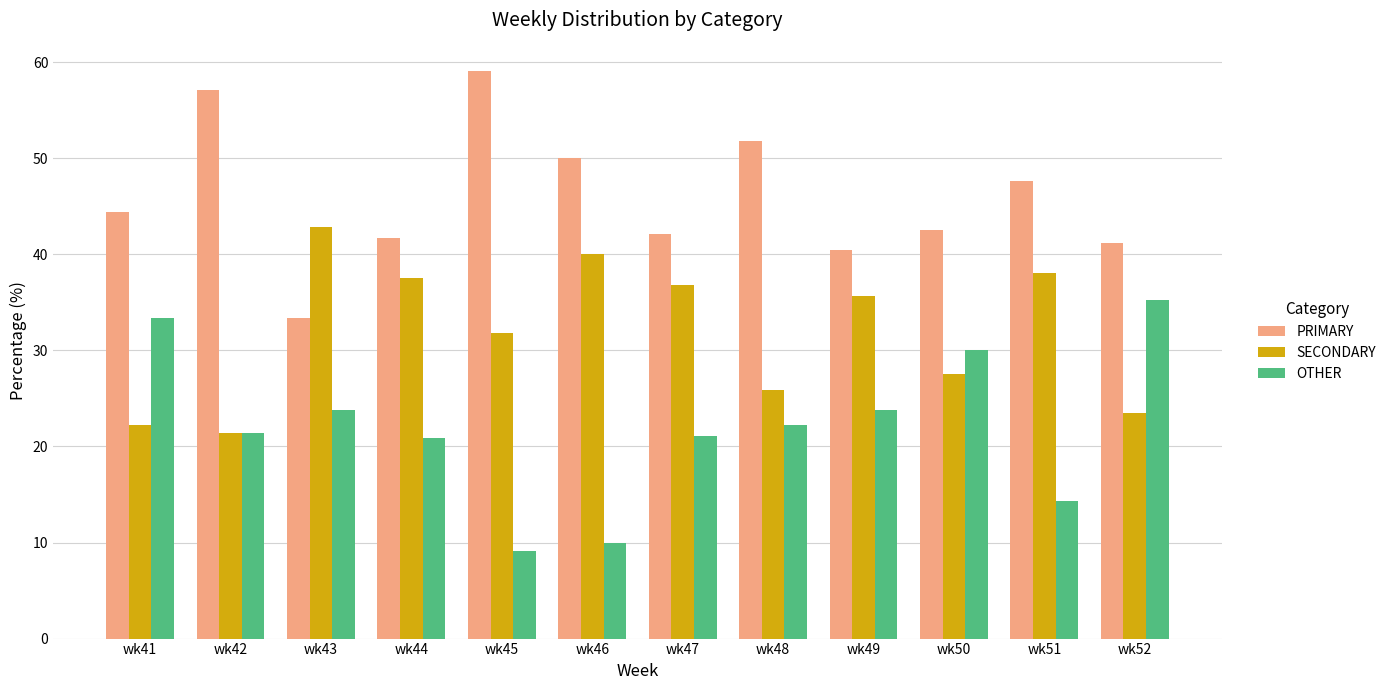

What is the minimum value shown in the chart?

9.1